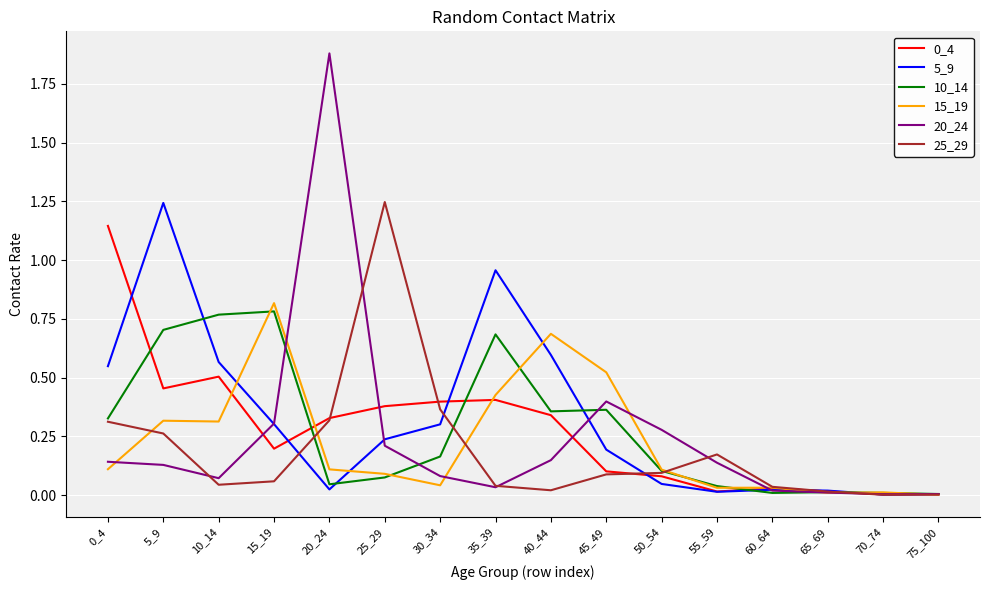

The value of 20_24 at 55_59 is 0.2. True or false?

False